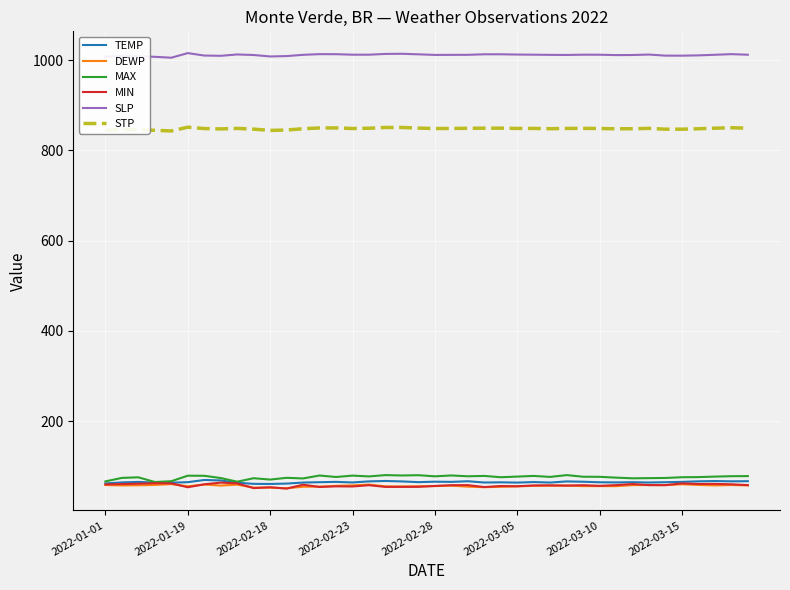

At how many categories does at least one series exceed 728?

40